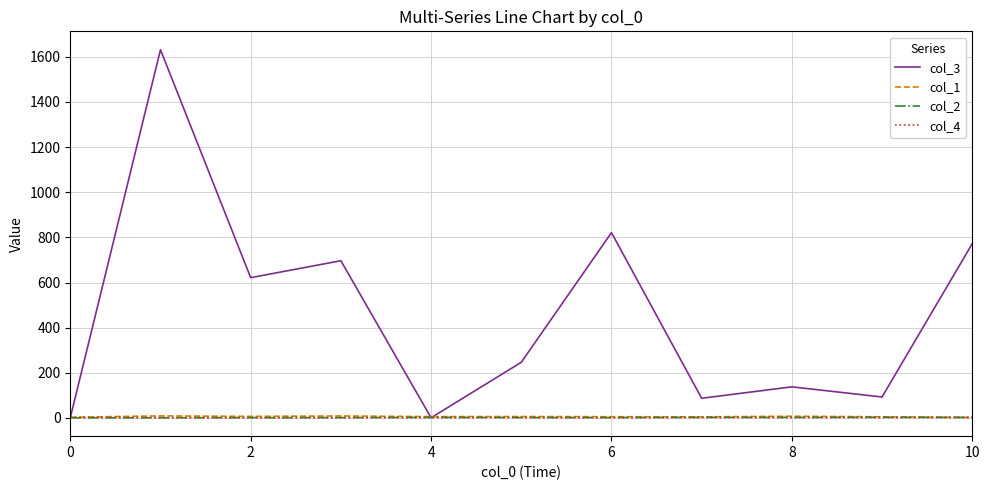

Which series has the widest spread of values?

col_3